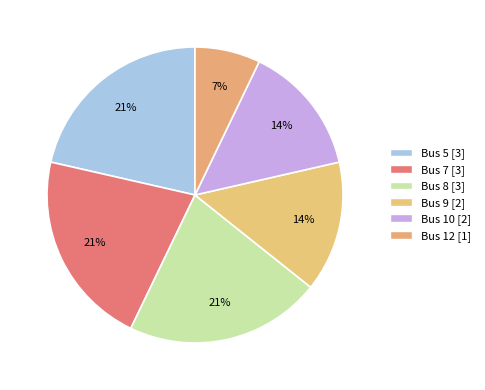

Which category has the smallest portion of the pie?

Bus 12